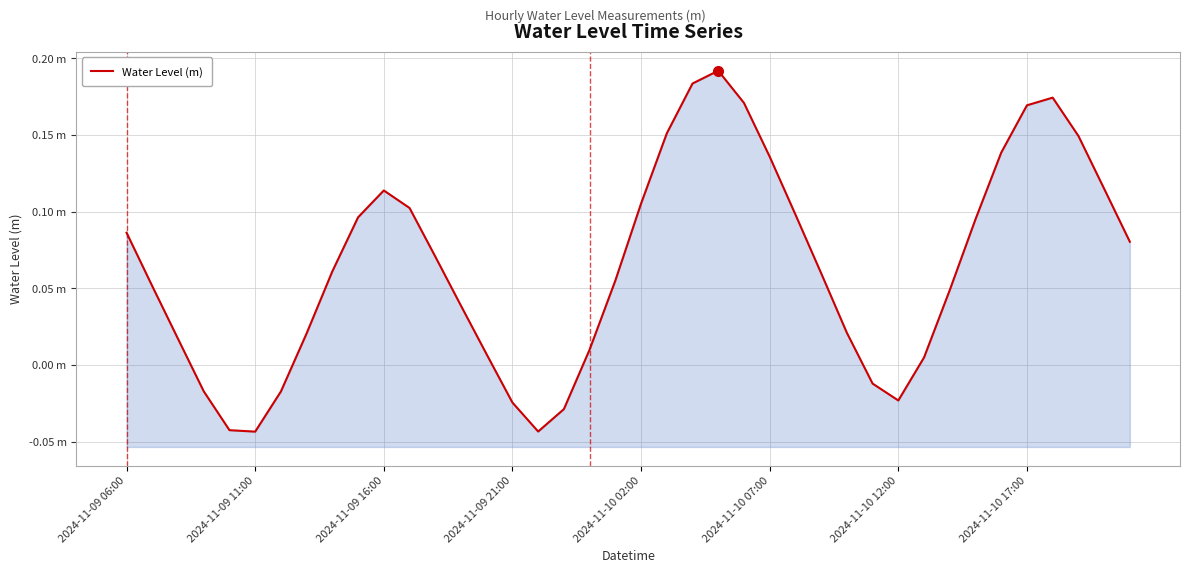

Reading right to left, list all the values displayed in this chart.

0.1	0.1	0.1	0.2	0.2	0.1	0.1	0.0	0.0	-0.0	-0.0	0.0	0.1	0.1	0.1	0.2	0.2	0.2	0.2	0.1	0.1	0.0	-0.0	-0.0	-0.0	0.0	0.0	0.1	0.1	0.1	0.1	0.1	0.0	-0.0	-0.0	-0.0	-0.0	0.0	0.1	0.1